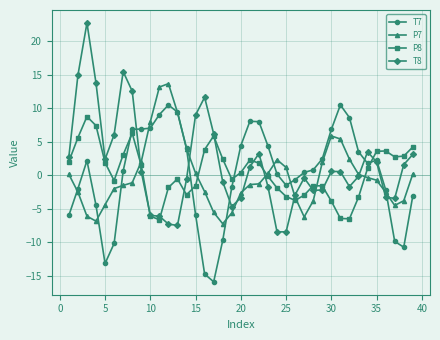

Rank the series by their maximum value, from lowest to highest.

P8, T7, P7, T8